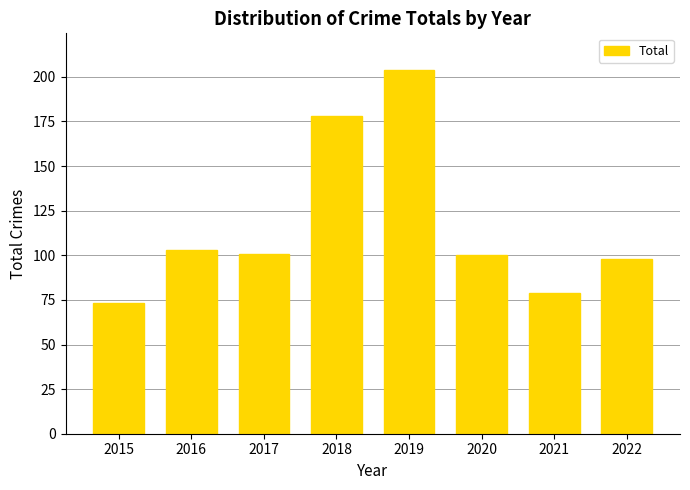

Where does the data first go above 101?

2016